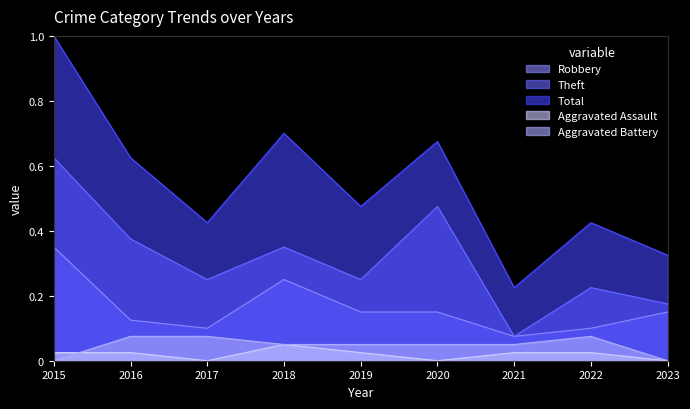

True or false: Aggravated Battery has a value of 0.0 at 2022.

False